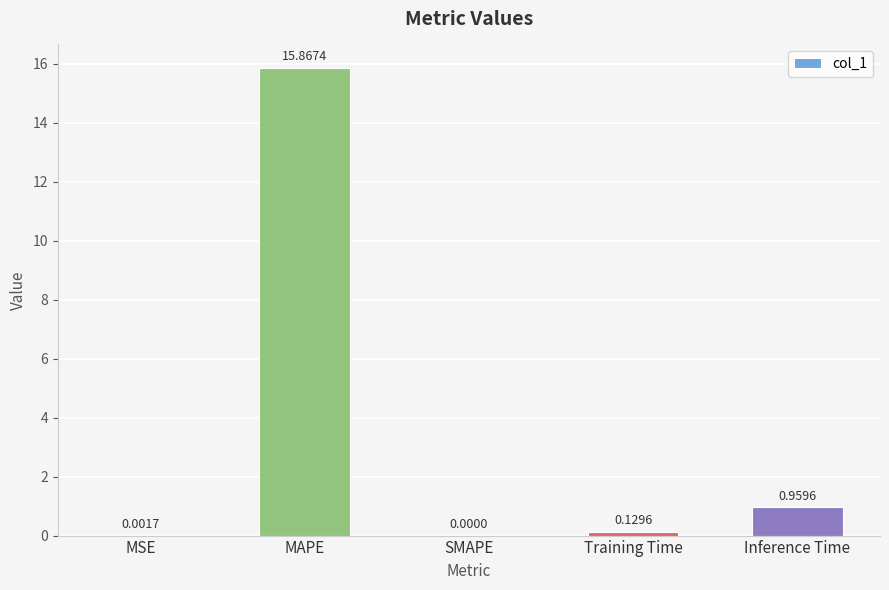

What is the sum of all values?

17.0